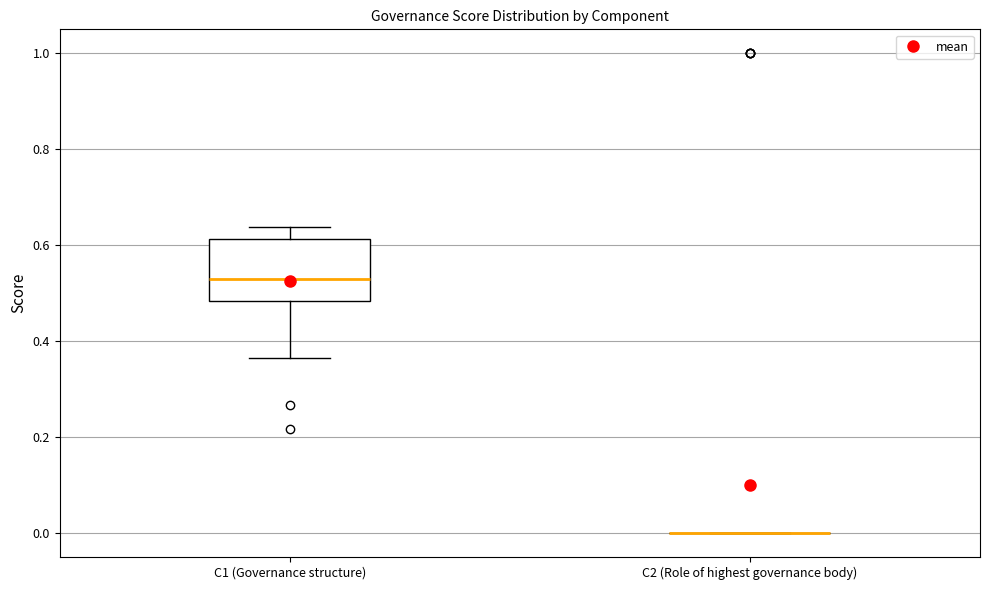

Reading left to right, read every box against the y-axis: the position of its median line, the range the box covers, and the ends of its whiskers. The values are not printed on the chart, so give them approximately, as read against the axis.

C1 (Governance structure): median 0.52, box 0.48 to 0.62, whiskers 0.36 to 0.64
C2 (Role of highest governance body): box collapsed to a line at 0.00, whiskers 0.00 to 0.00